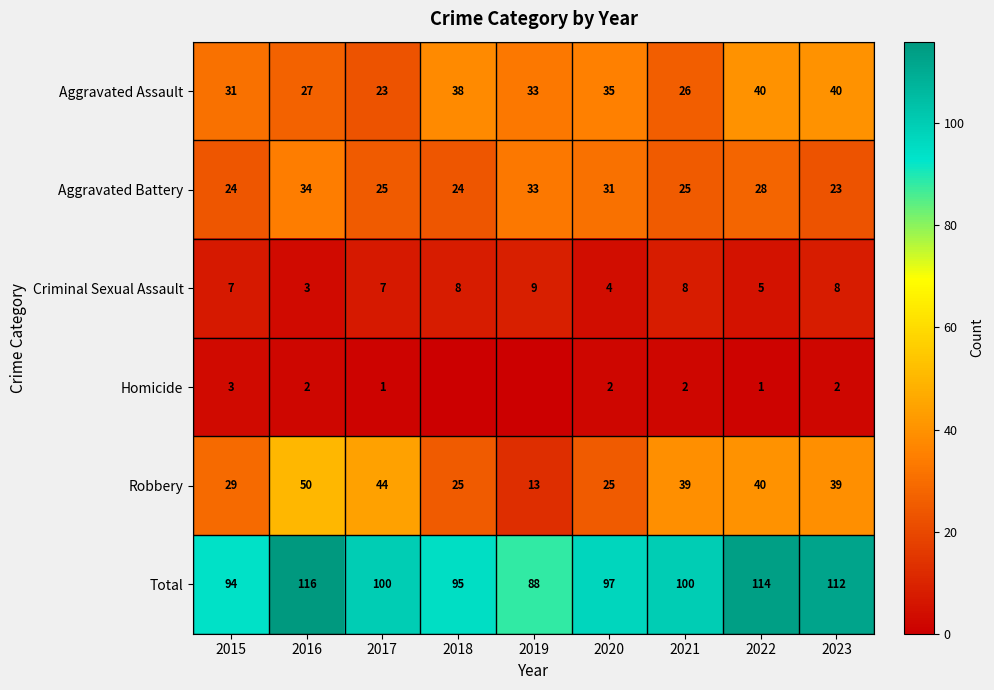

How many series are shown in this chart?

6